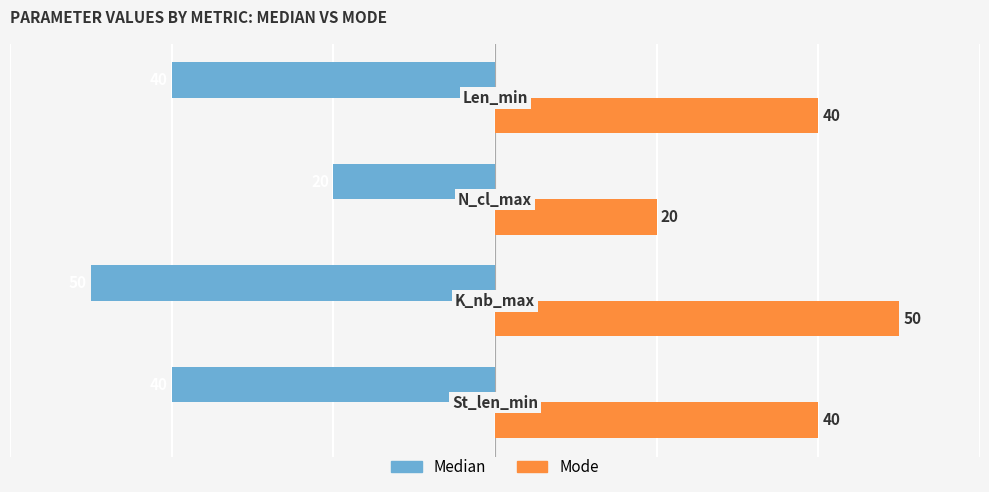

What is the maximum value shown in the chart?

50